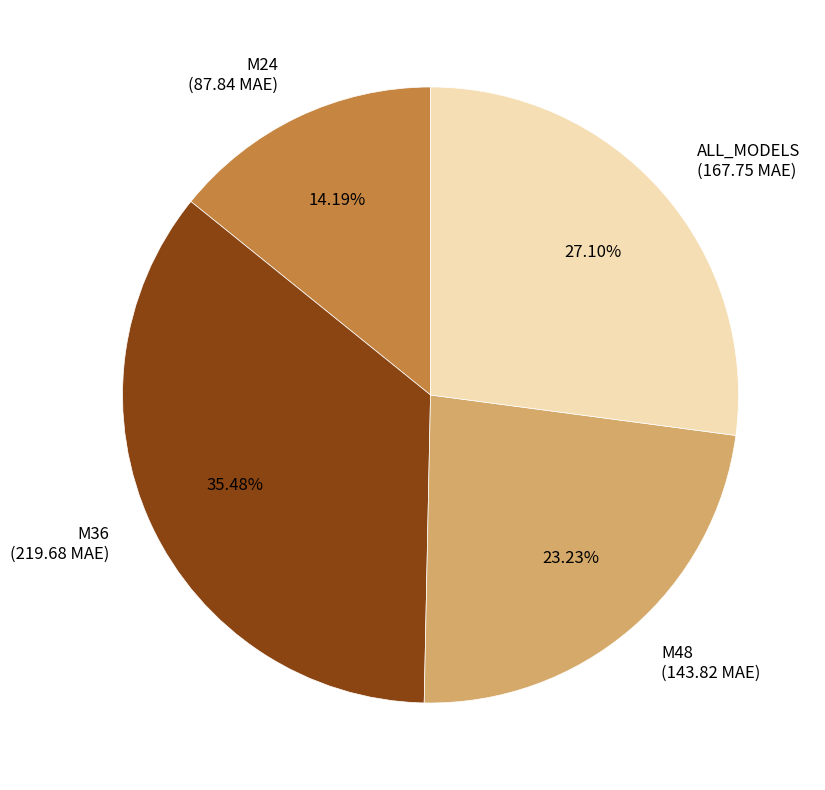

What is the ratio of the value at M48 to the value at M24?

1.6